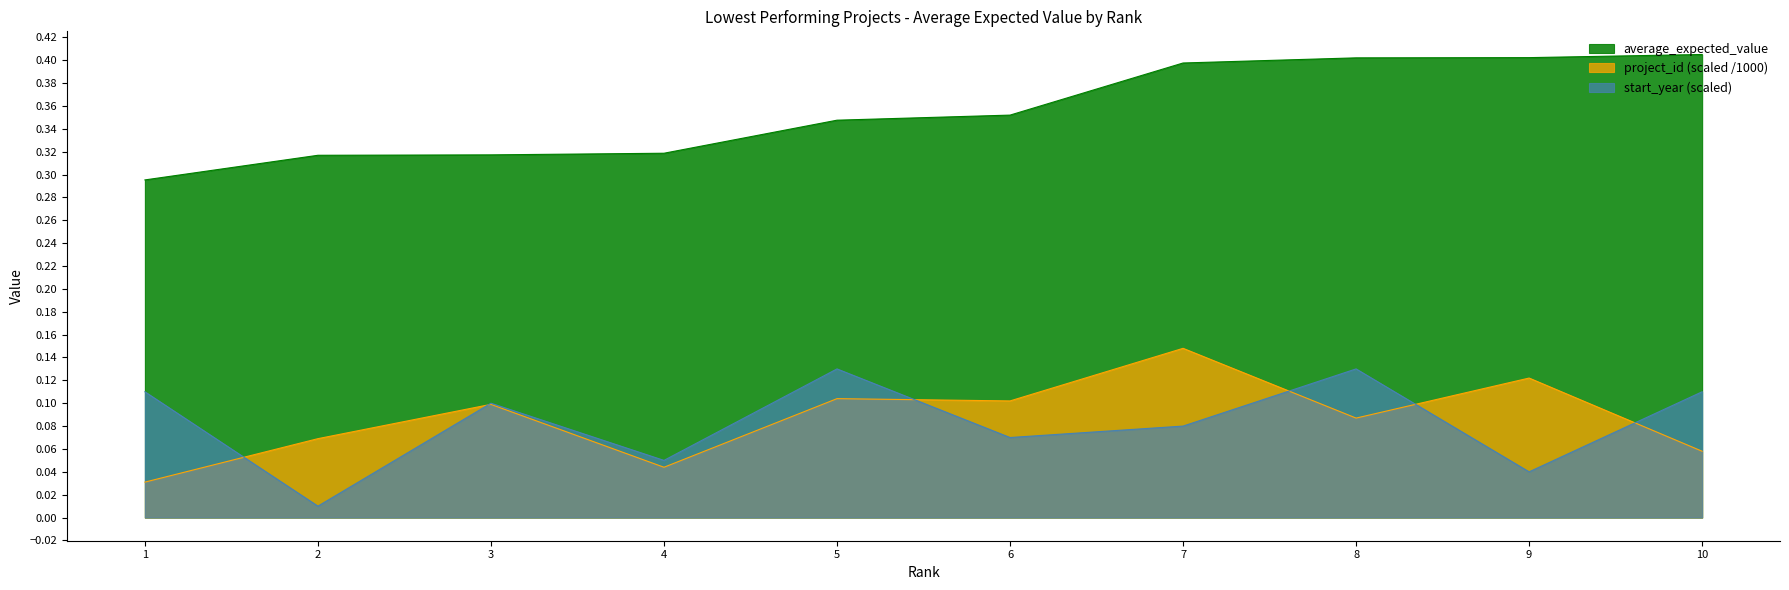

How many interior local valleys does the project_id series have?

3